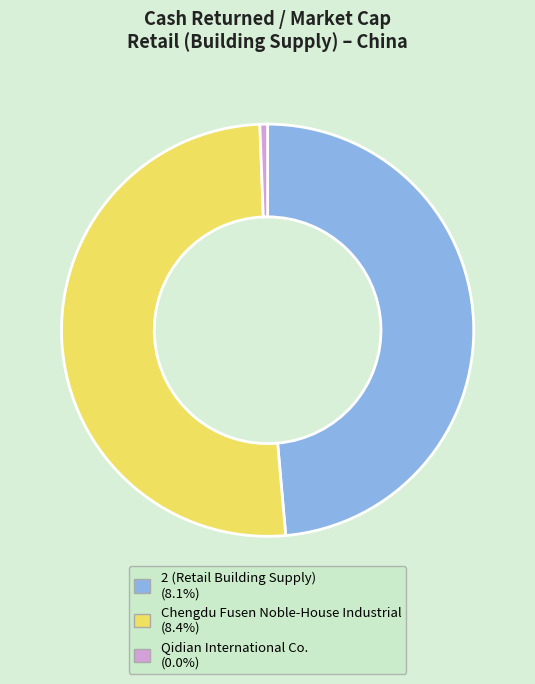

Does any single category account for the majority?

Yes